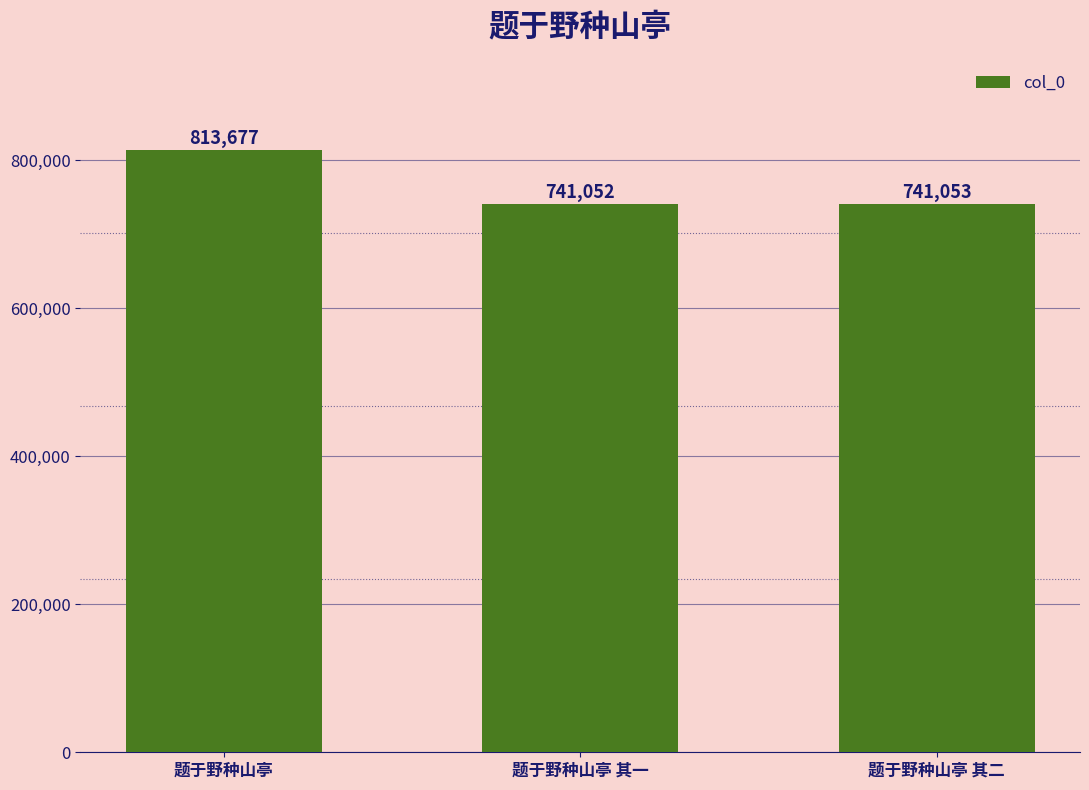

At which label does the data first exceed 741053?

题于野种山亭